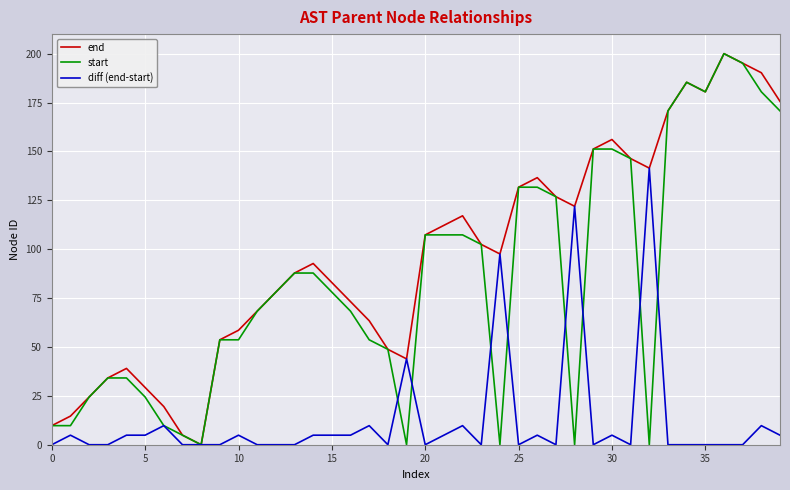

Which series has the largest total across all categories?

end